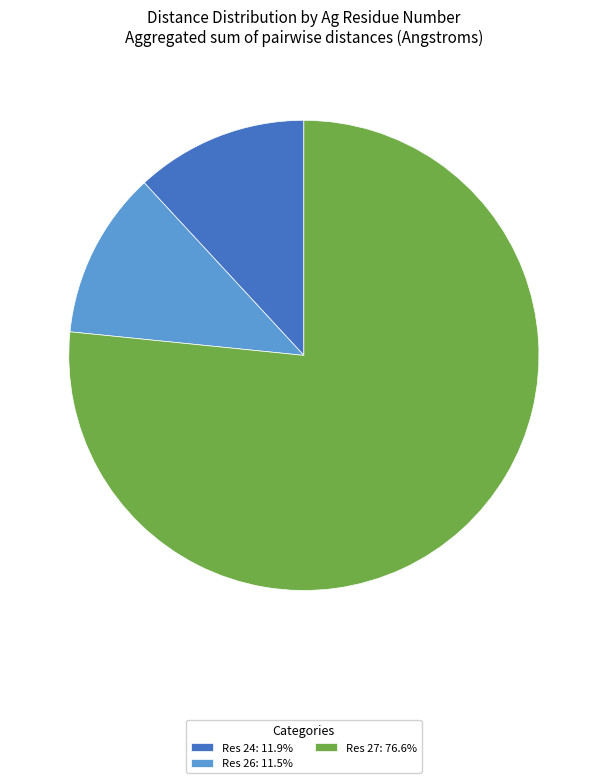

Approximately how many times larger is the value at Res 24: 11.9% compared to Res 26: 11.5%?

1.0